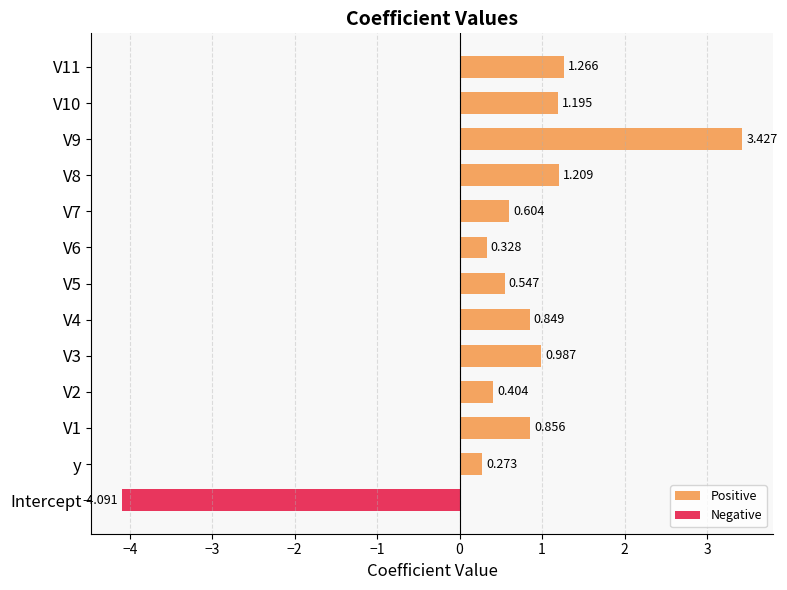

At V3, list the series in order from largest to smallest.

Positive, Negative